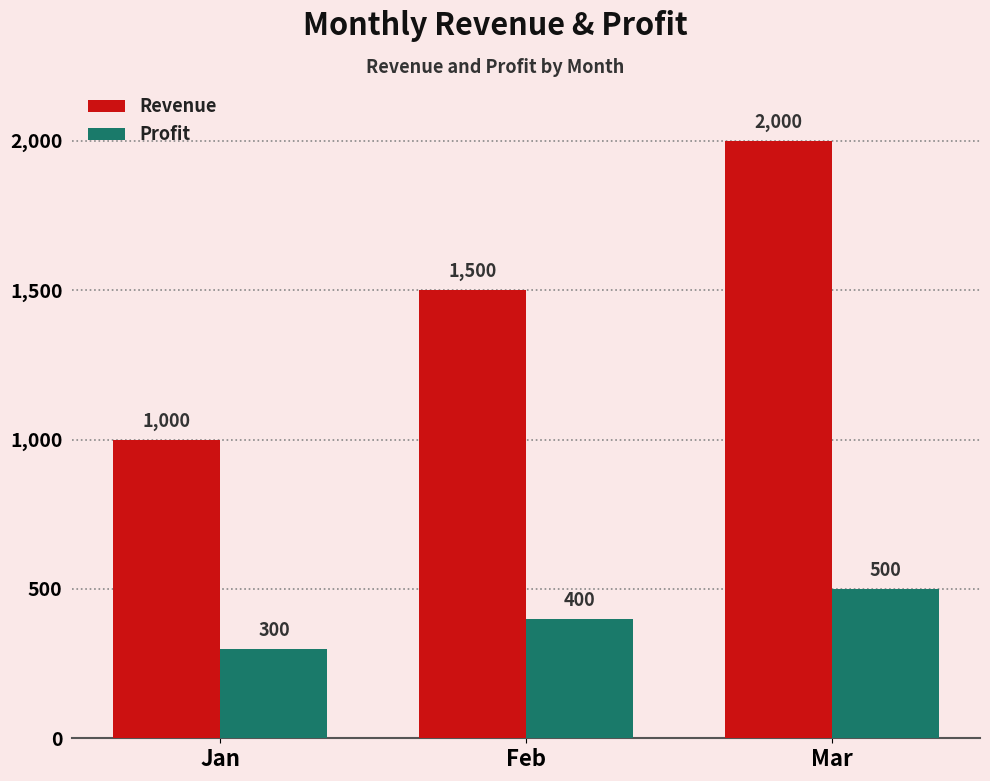

What is the total value across all series at Mar?

2500